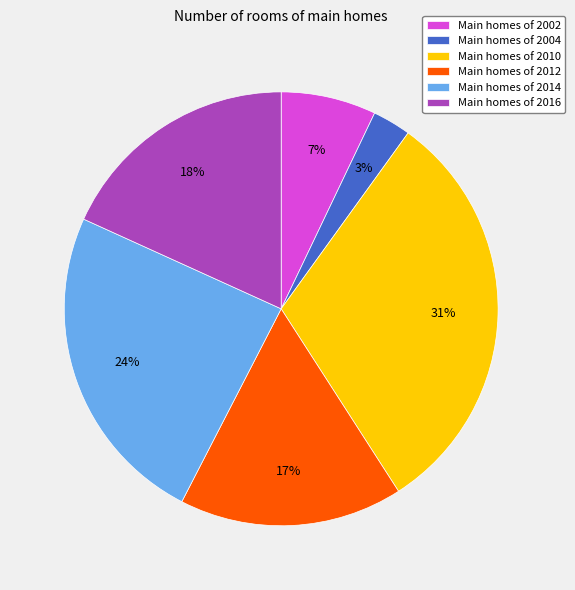

Is it true that Main homes of 2016 is 18% of the pie?

True